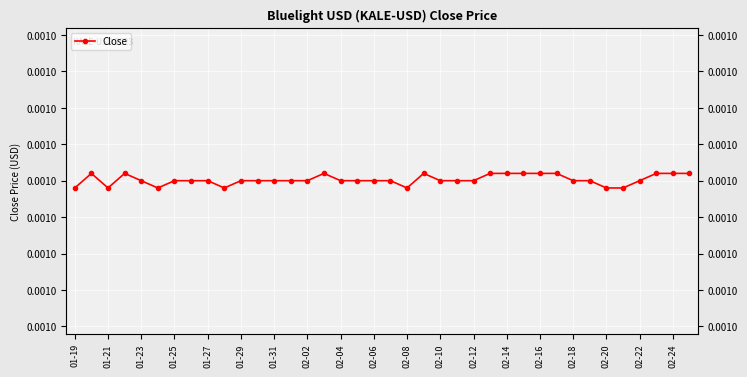

How many series are shown in this chart?

1